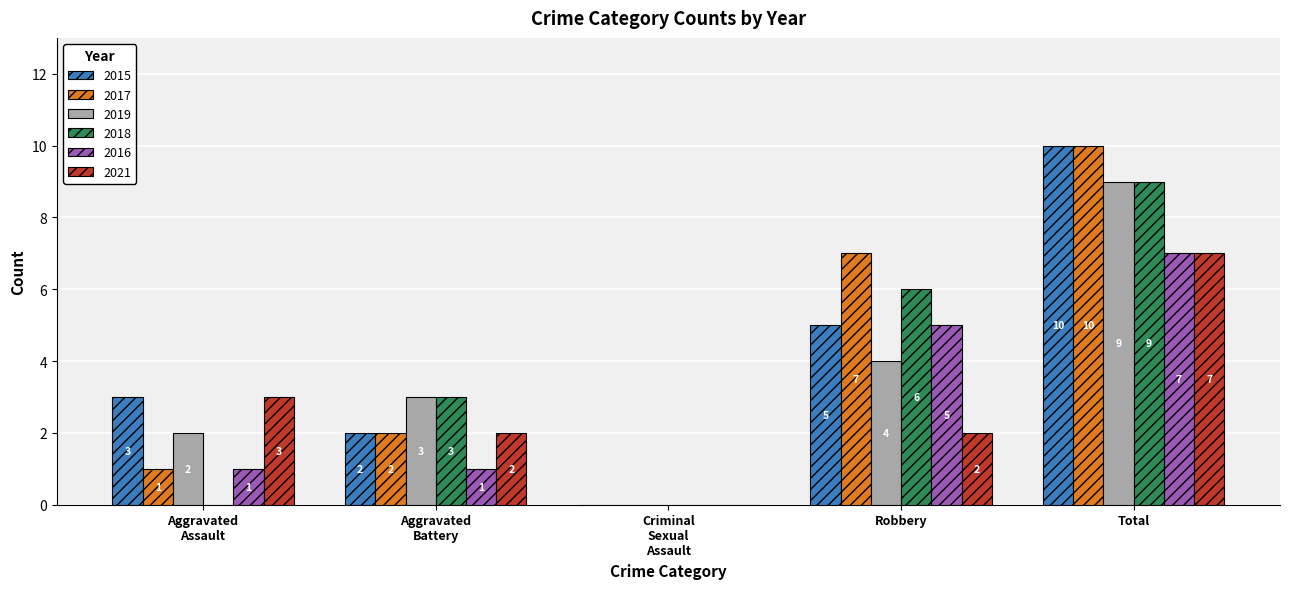

The value of 2016 at Total is 12. True or false?

False